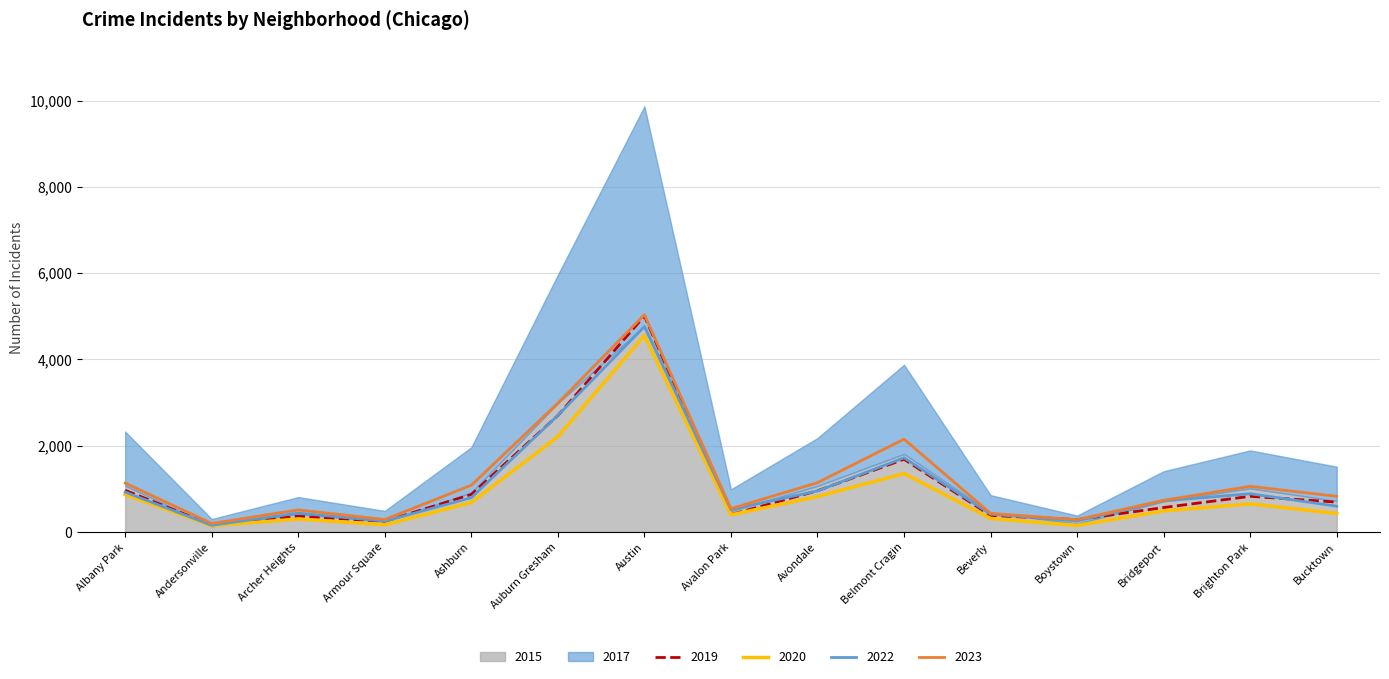

The value of 2022 at Belmont Cragin is 721. True or false?

False